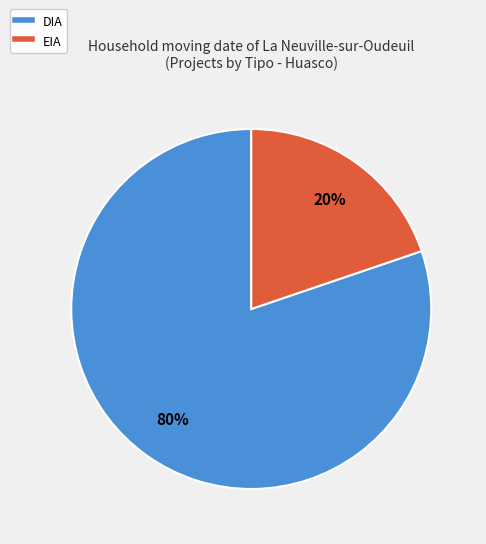

To the nearest percent, what is the average slice percentage?

50%